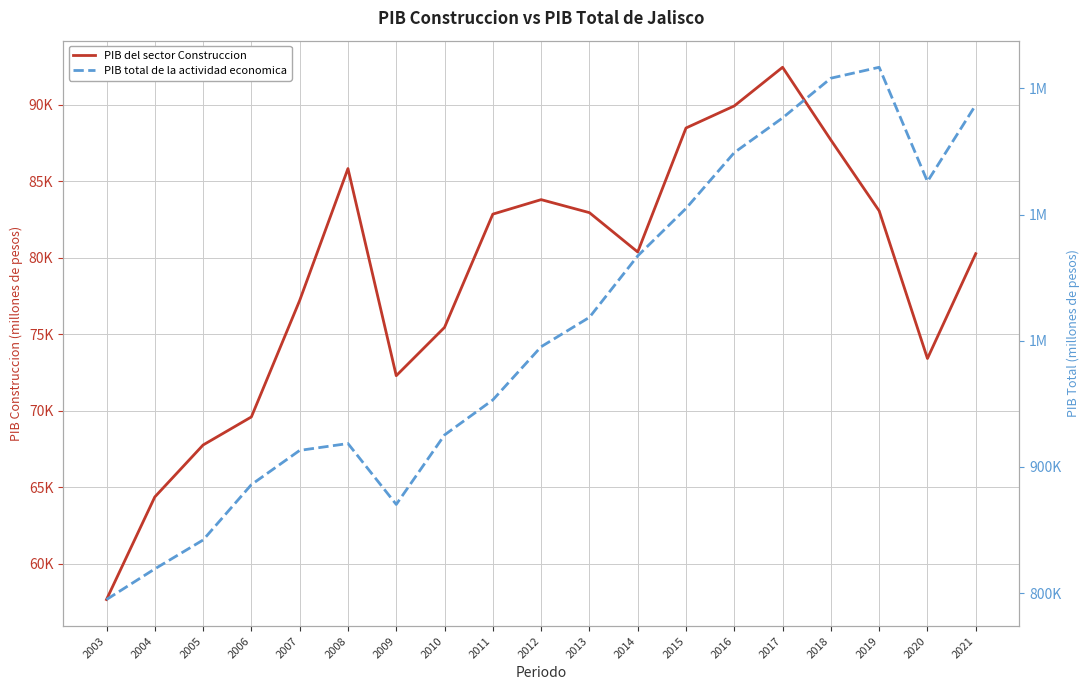

Is this an area chart (filled region under the line)?

No